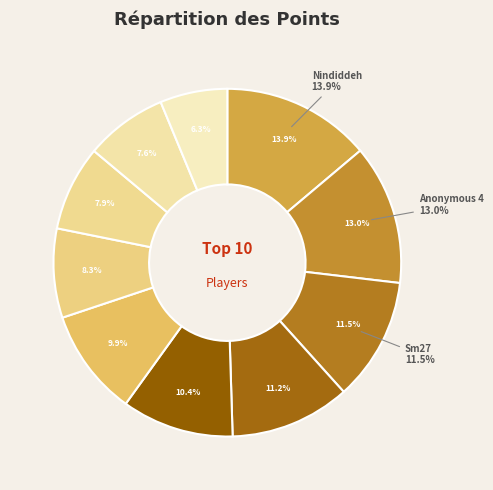

Which slice is the largest?

Nindiddeh